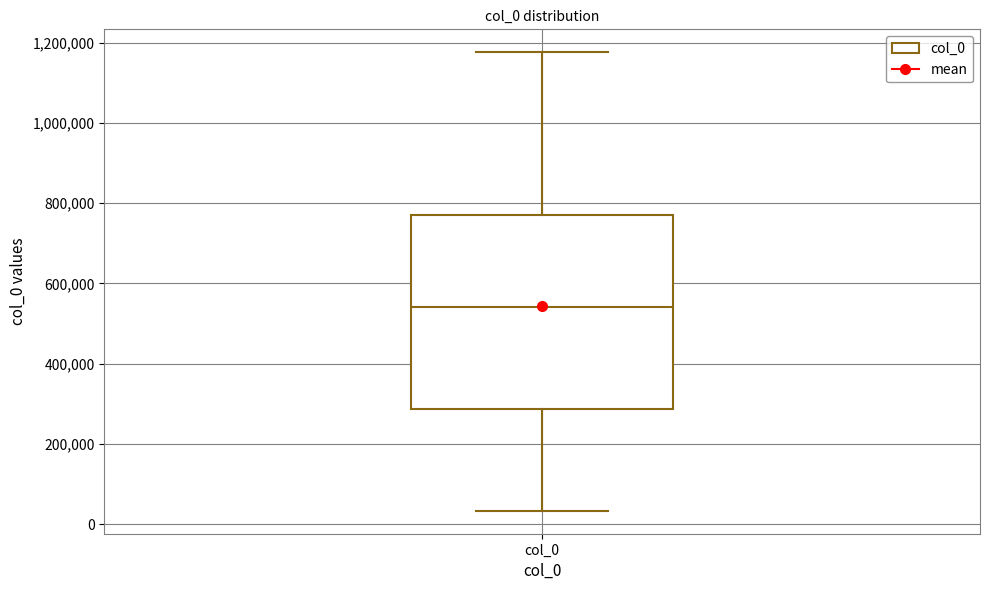

Transcribe this box plot: give where the median line is, the range the box spans, and where the two whiskers end, as read against the y-axis. The values are not printed on the chart, so give them approximately, as read against the axis.

median 540000, box 280000 to 760000, whiskers 40000 to 1180000